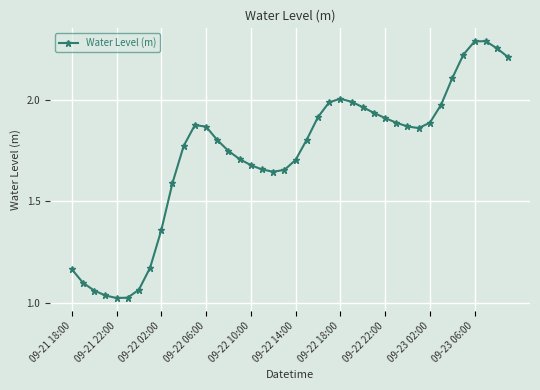

What is the sum of all values?

69.1